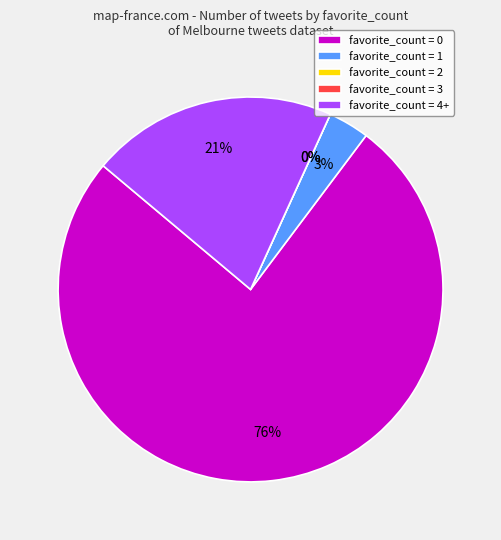

True or false: favorite_count 2 accounts for 1% of the total.

False